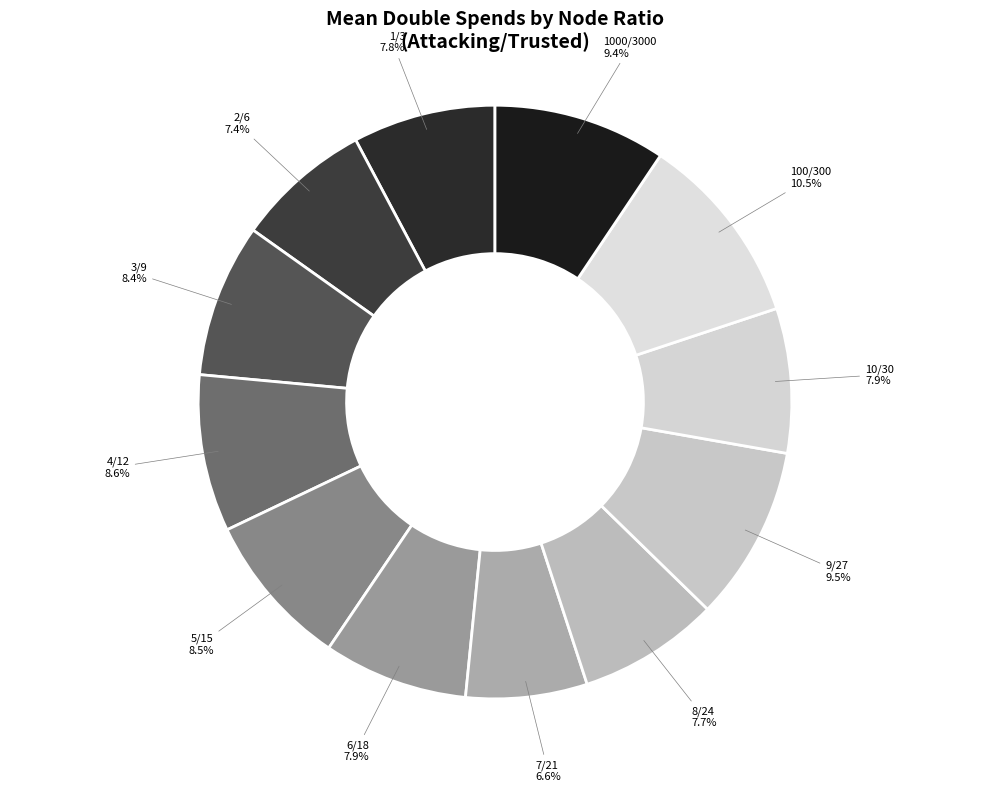

How many segments does this pie chart have?

12